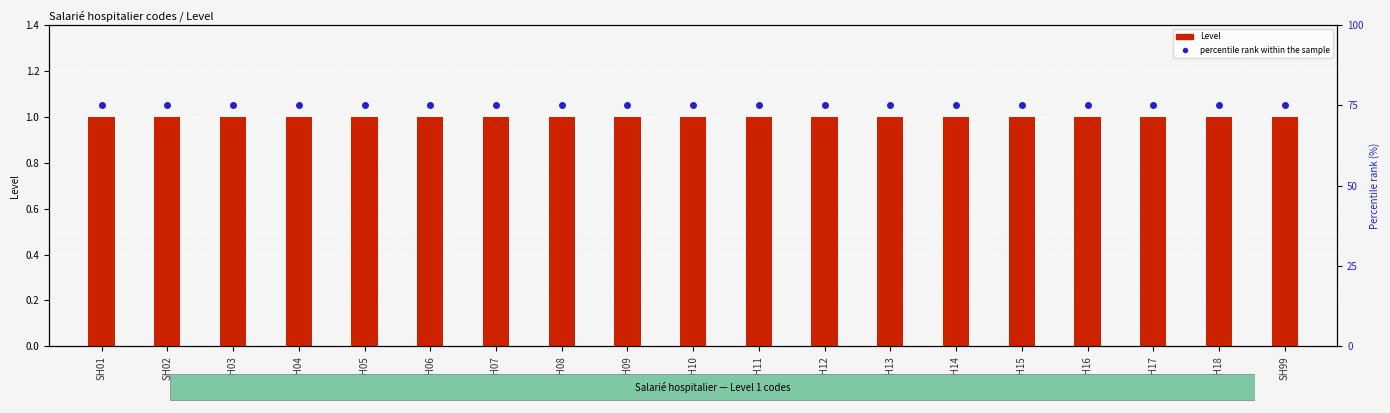

At which category is the sum across all series the highest?

SH01